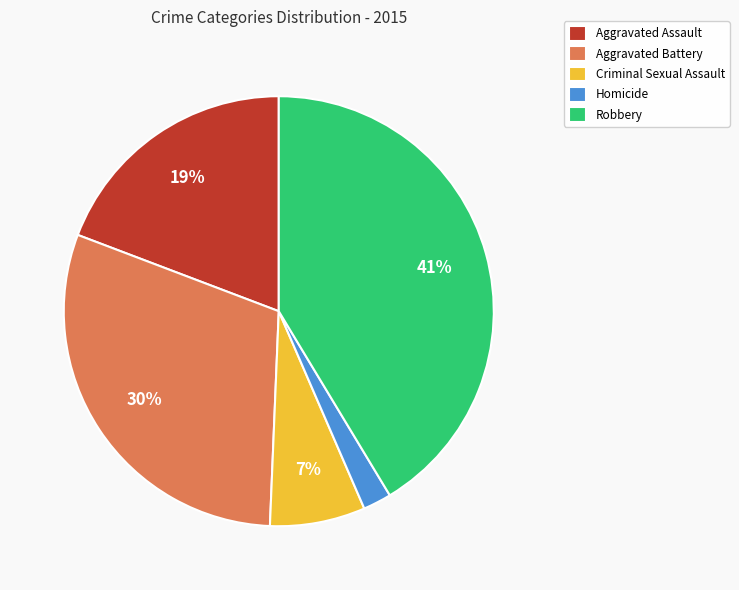

Is the sum of Homicide and Robbery greater than half?

No